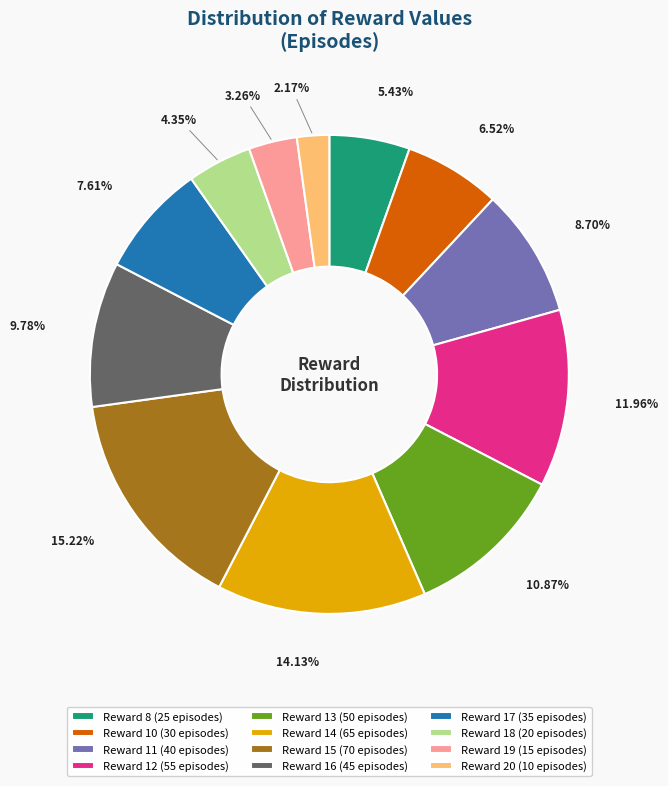

Is there a majority slice in this chart?

No